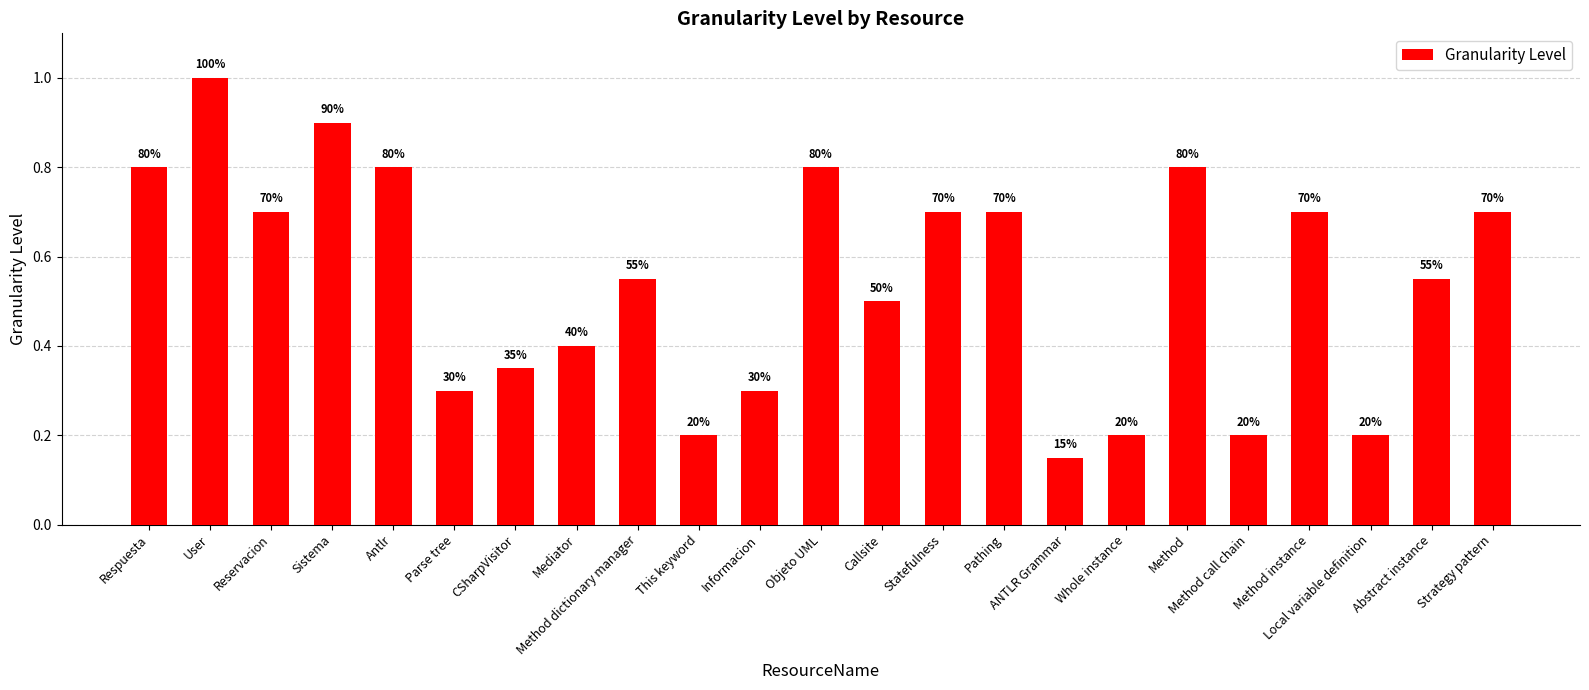

Are the bars horizontal?

No